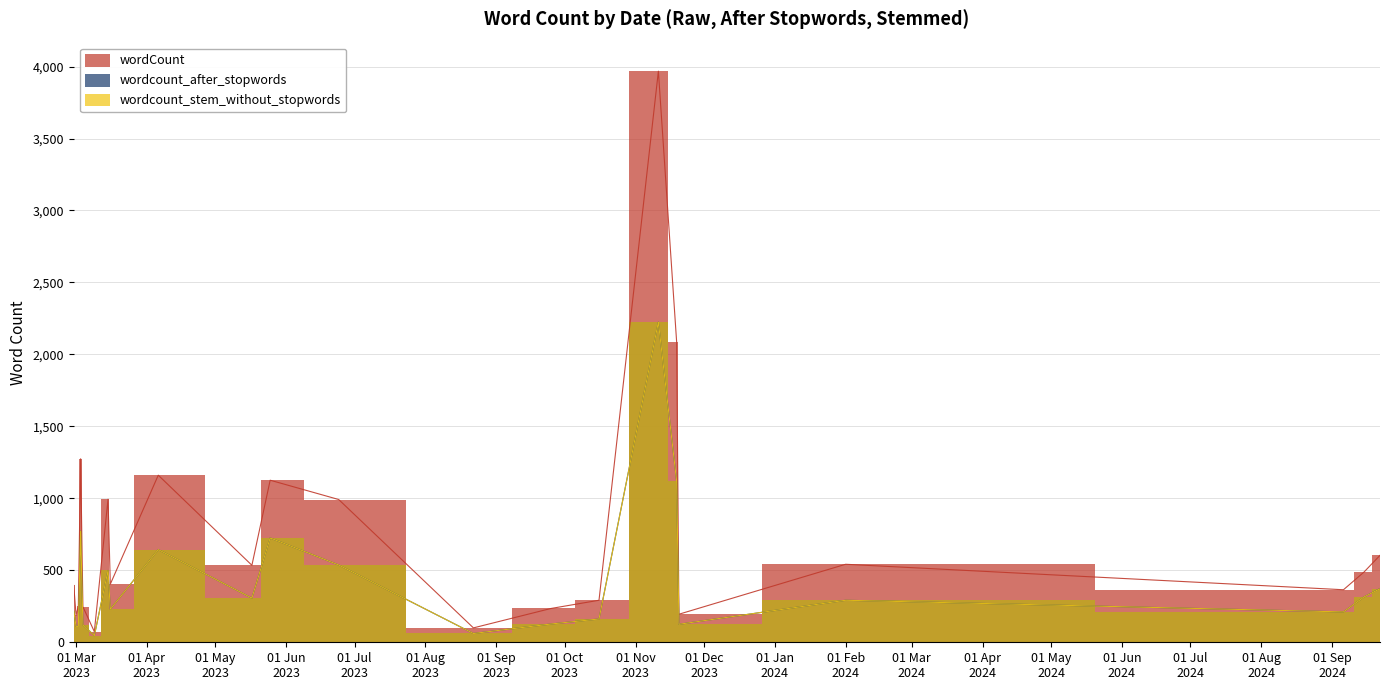

In wordCount, how many points are lower than both neighbors (excluding endpoints)?

7